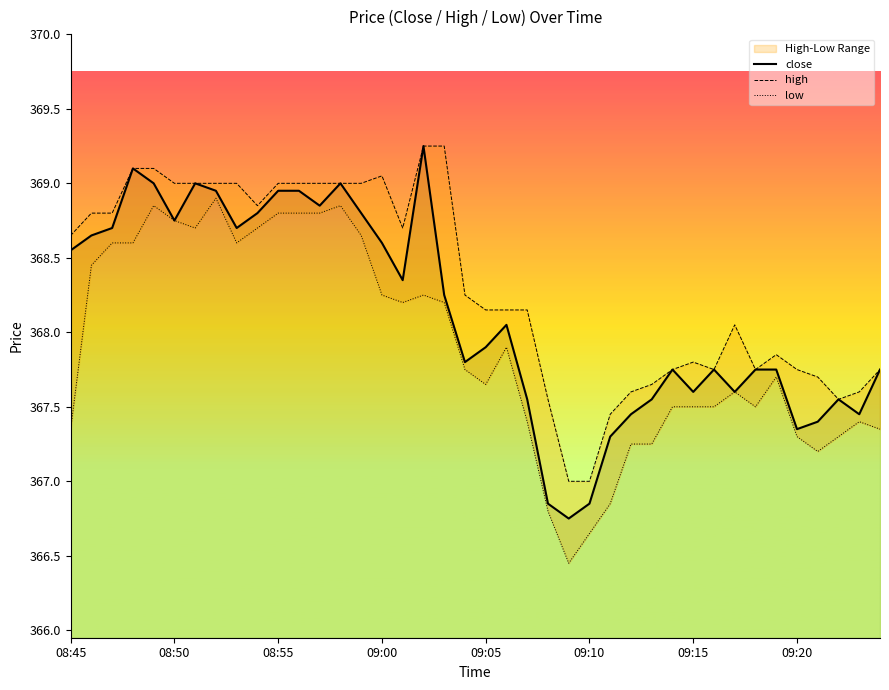

The value of close at 27 is 367.4. True or false?

True